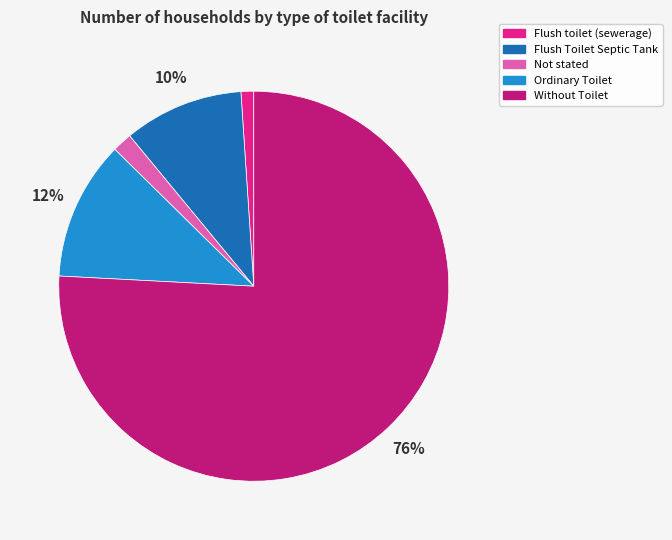

To the nearest percent, what is the average slice percentage?

20%